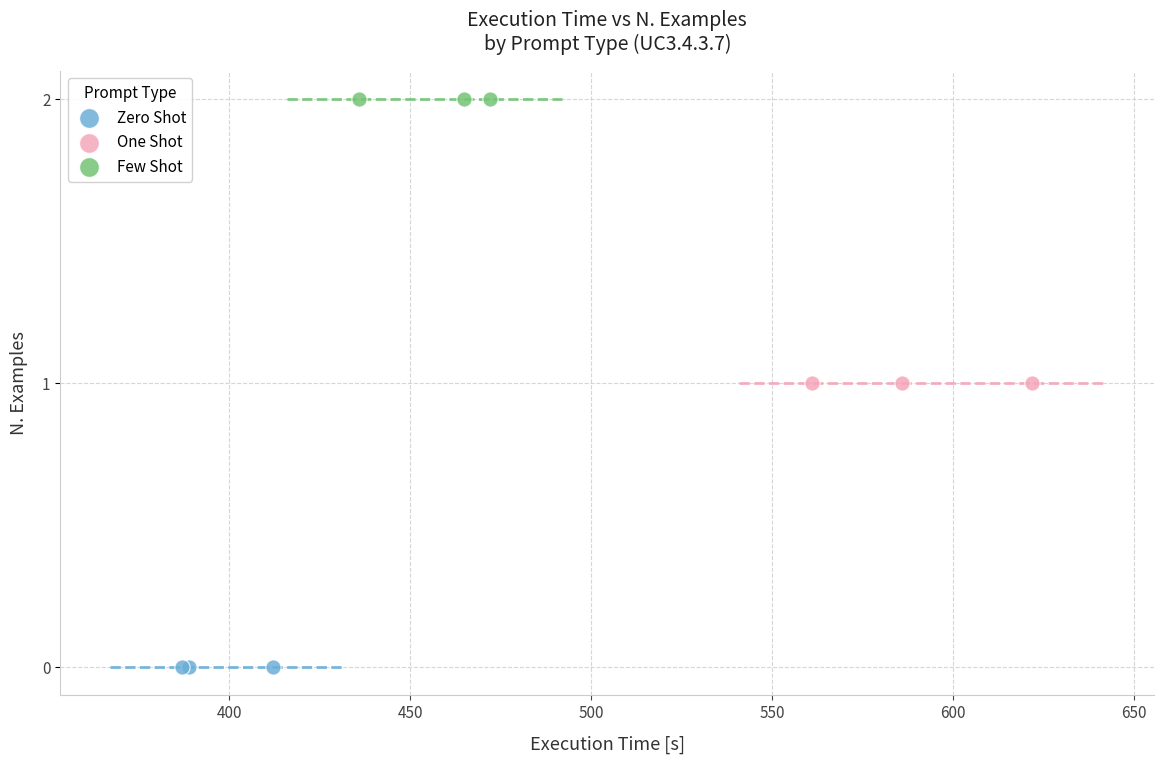

What are all the series names shown in the legend?

Zero Shot, One Shot, Few Shot